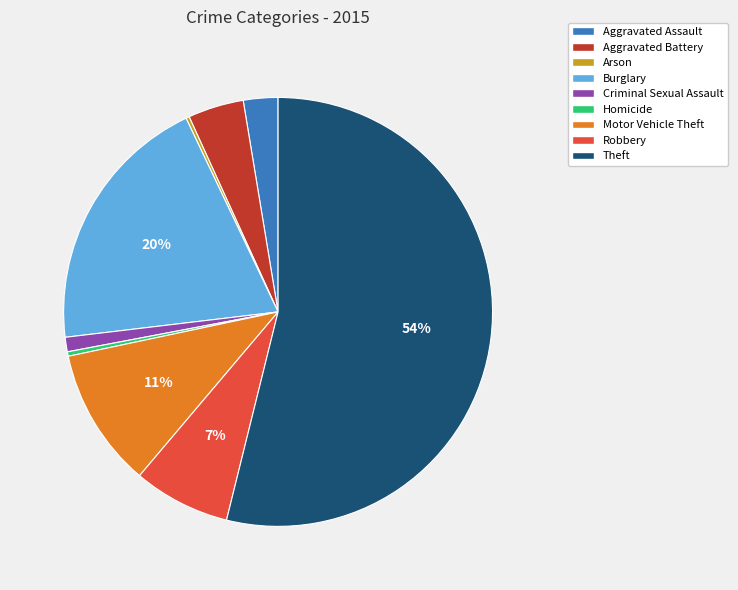

To the nearest percent, what portion does Theft represent?

54%